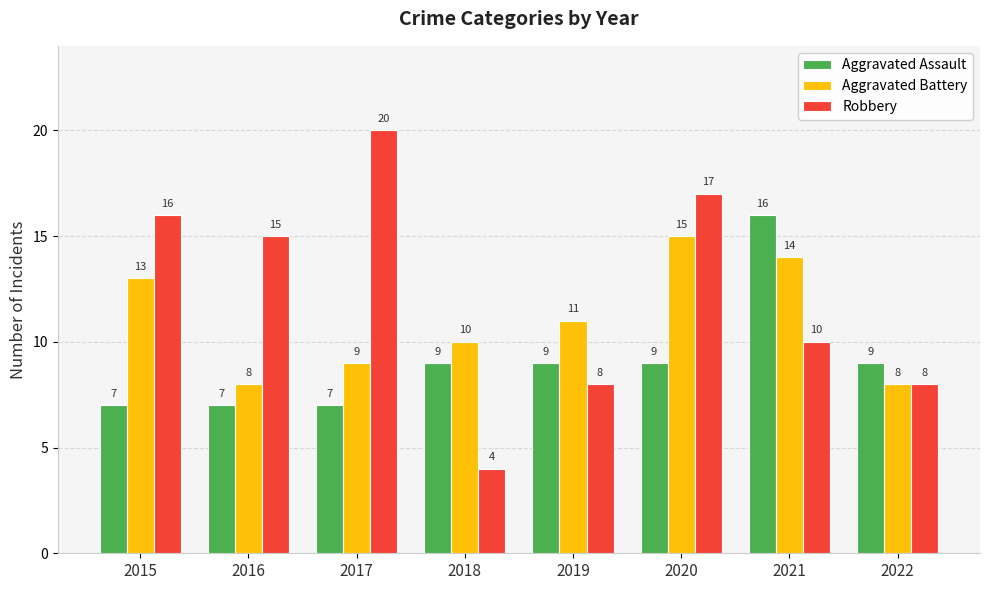

What are all the series names shown in the legend?

Aggravated Assault, Aggravated Battery, Robbery